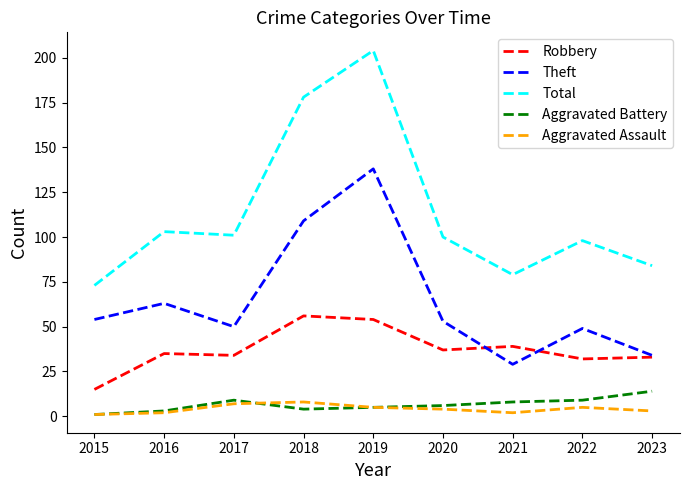

How many interior local valleys does the Total series have?

2